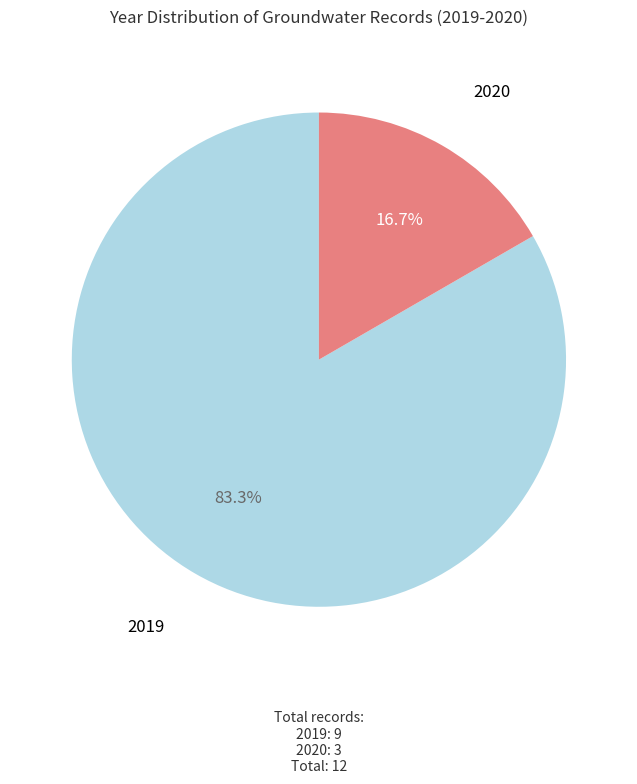

Does any single category account for the majority?

Yes